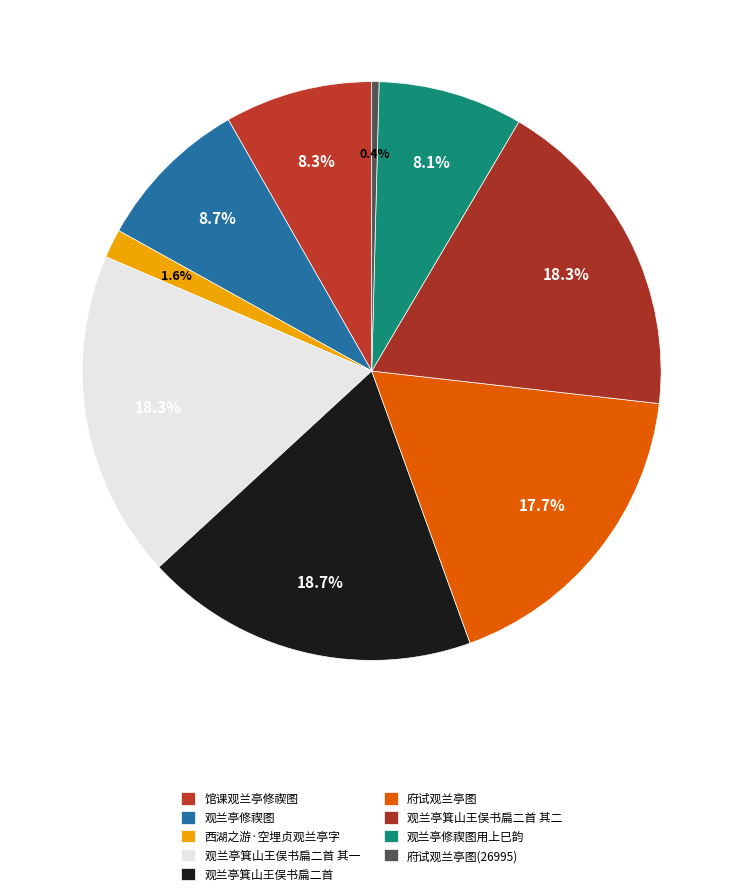

How many segments does this pie chart have?

9